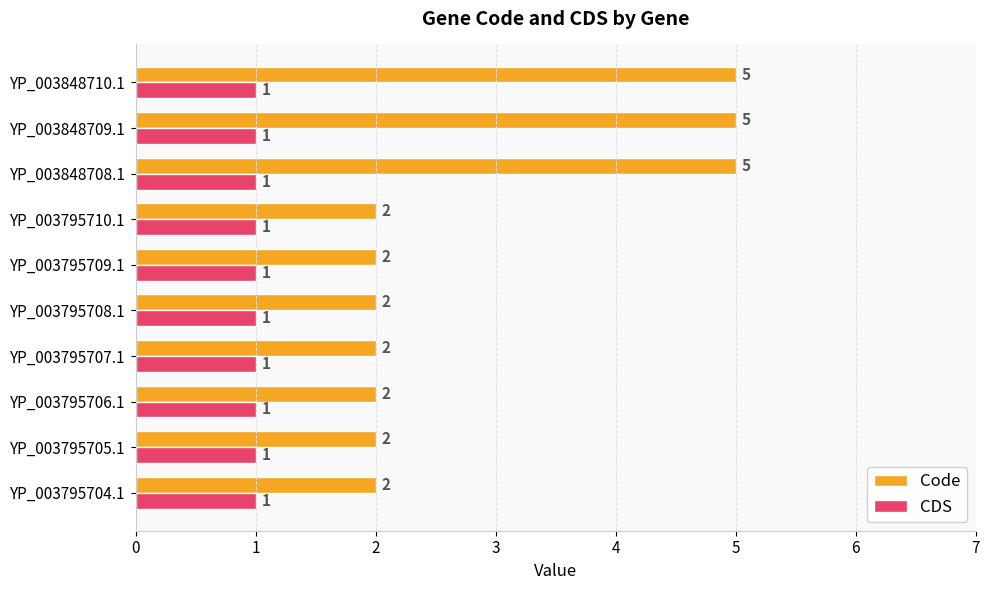

The CDS series shows 1 at YP_003848709.1. True or false?

True